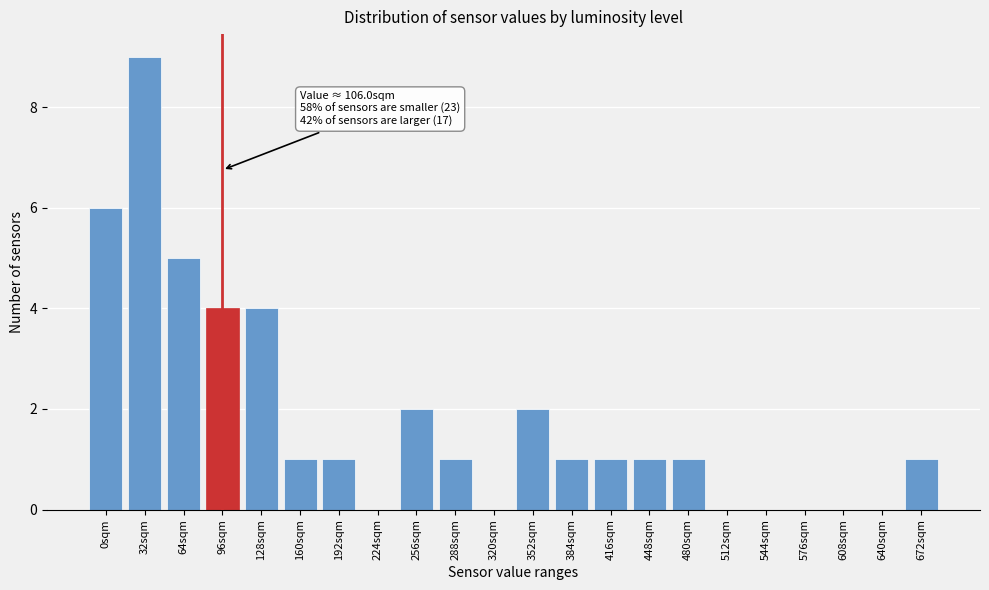

Reading left to right, list all the values displayed in this chart.

0sqm=6	32sqm=9	64sqm=5	96sqm=4	128sqm=4	160sqm=1	192sqm=1	224sqm=0	256sqm=2	288sqm=1	320sqm=0	352sqm=2	384sqm=1	416sqm=1	448sqm=1	480sqm=1	512sqm=0	544sqm=0	576sqm=0	608sqm=0	640sqm=0	672sqm=1